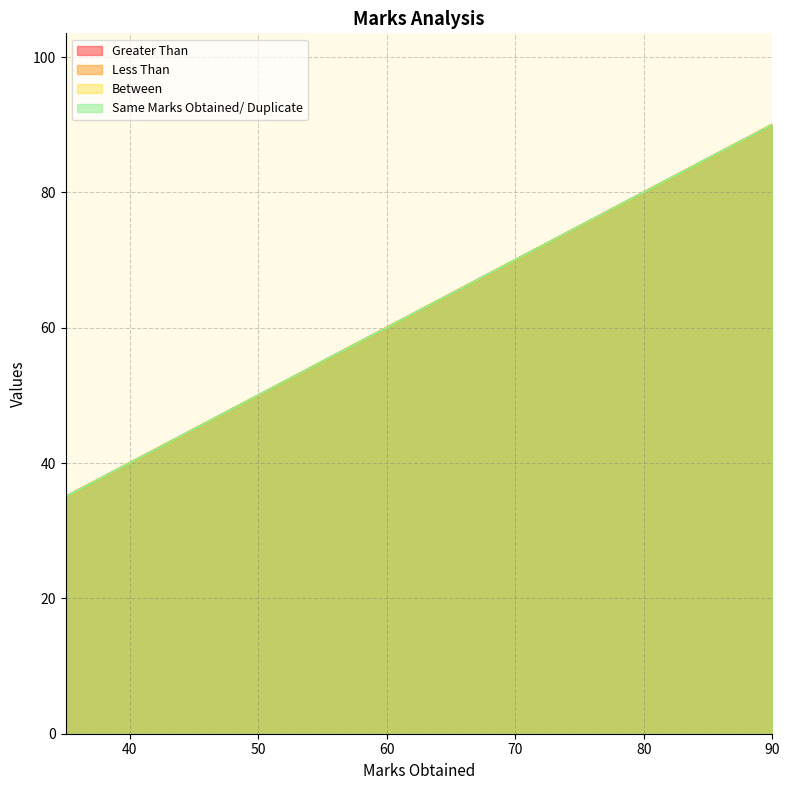

Reading left to right, list all the values displayed in this chart.

Greater Than: 35	40	50	50	54	55	56	60	67	68	75	79	80	80	87	90
Less Than: 35	40	50	50	54	55	56	60	67	68	75	79	80	80	87	90
Between: 35	40	50	50	54	55	56	60	67	68	75	79	80	80	87	90
Same Marks Obtained/ Duplicate: 35	40	50	50	54	55	56	60	67	68	75	79	80	80	87	90